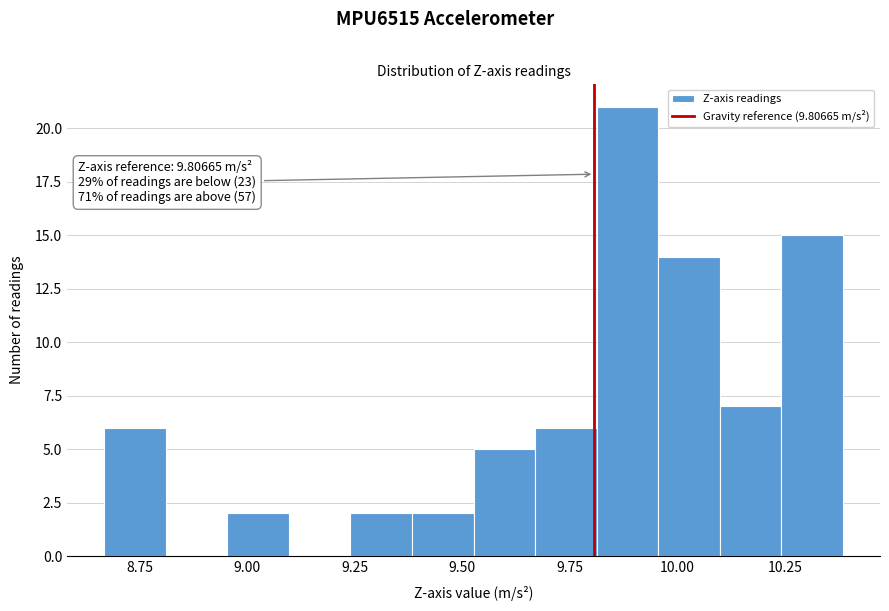

Read against the x-axis, roughly where is the centre of the tallest bar?

9.90